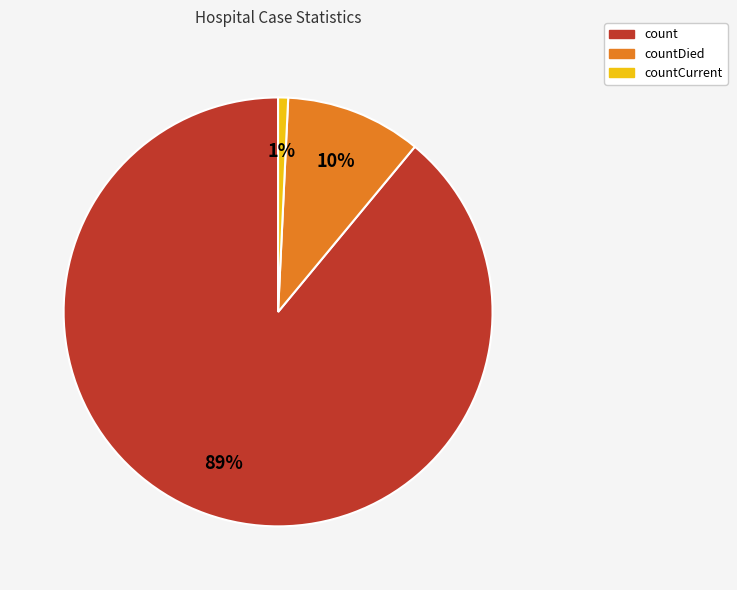

How many segments does this pie chart have?

3